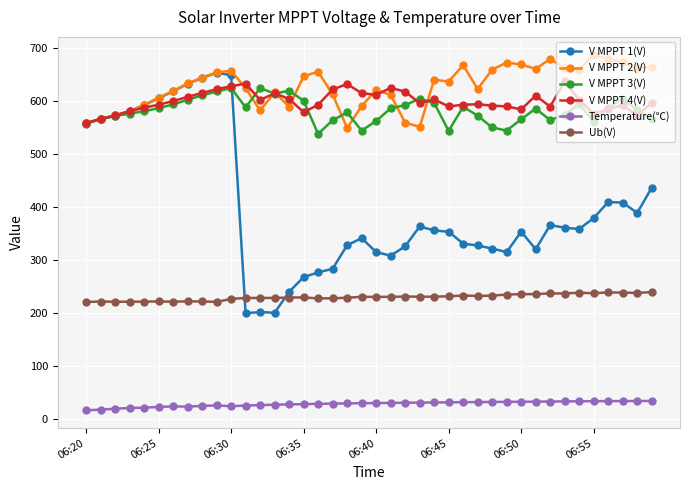

What is the value of the V MPPT 2(V) point at the 5th from the left?

592.0